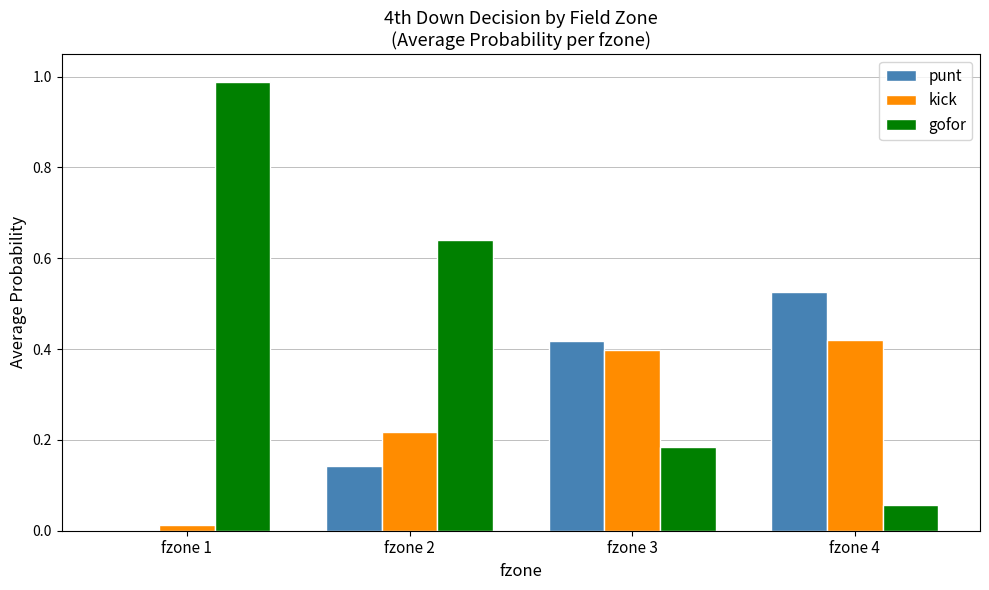

Is the value of kick at fzone 2 greater than the value of gofor at fzone 2?

No